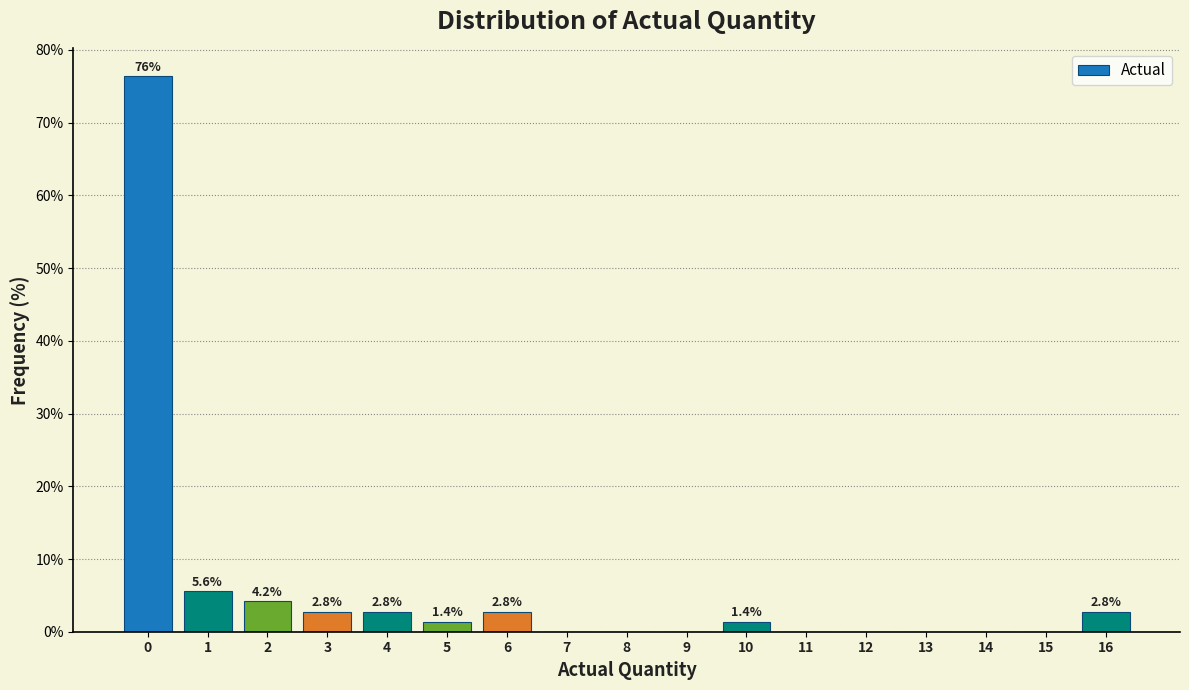

Reading left to right, list all the values displayed in this chart.

0=76.4	1=5.6	2=4.2	3=2.8	4=2.8	5=1.4	6=2.8	7=0.0	8=0.0	9=0.0	10=1.4	11=0.0	12=0.0	13=0.0	14=0.0	15=0.0	16=2.8